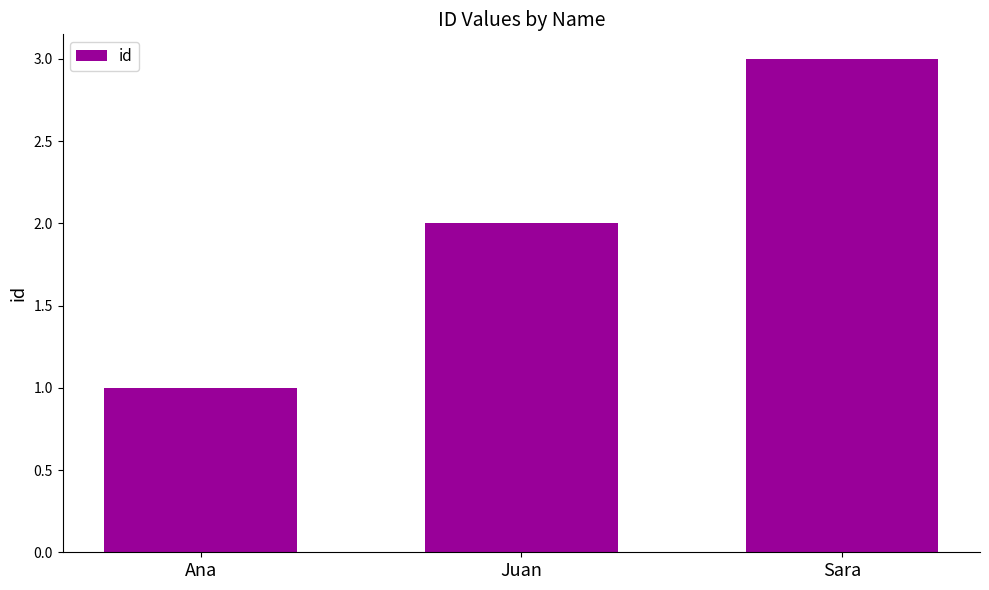

Count the number of data series in this chart.

1